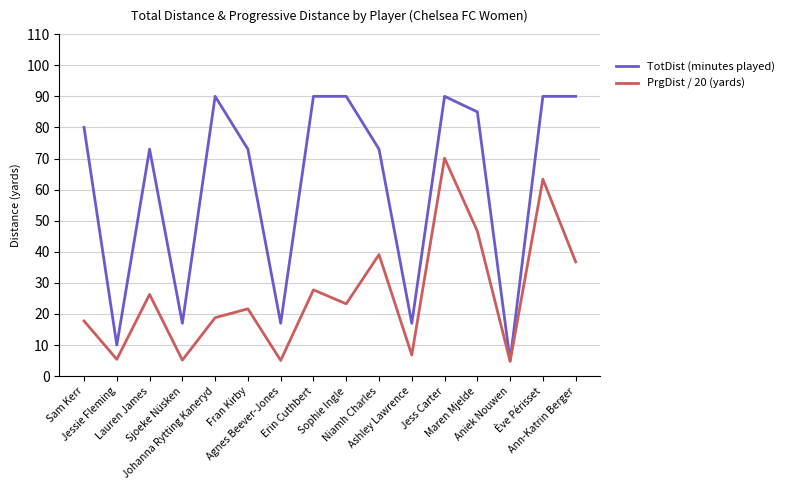

Which series has the largest total across all categories?

TotDist (minutes played)